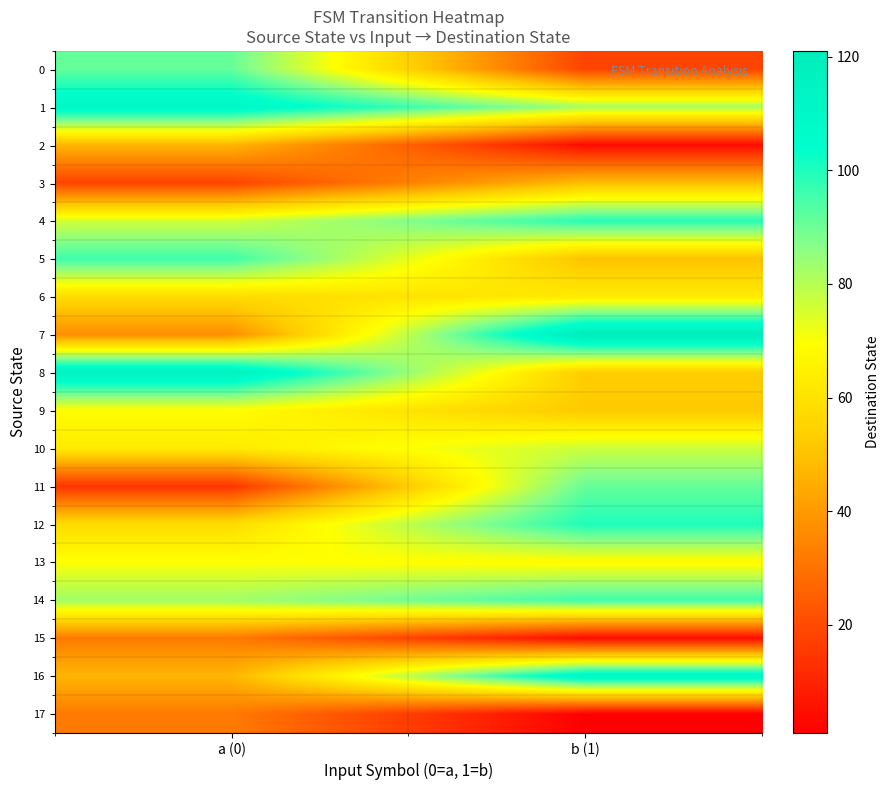

At how many categories does at least one series exceed 79?

2